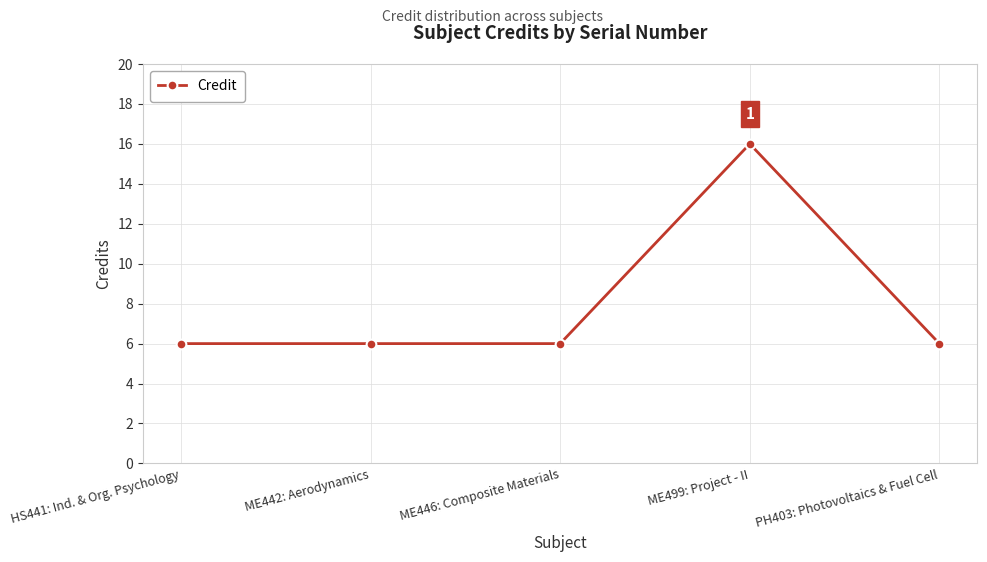

Which has a higher value, ME442: Aerodynamics or ME499: Project - II?

ME499: Project - II